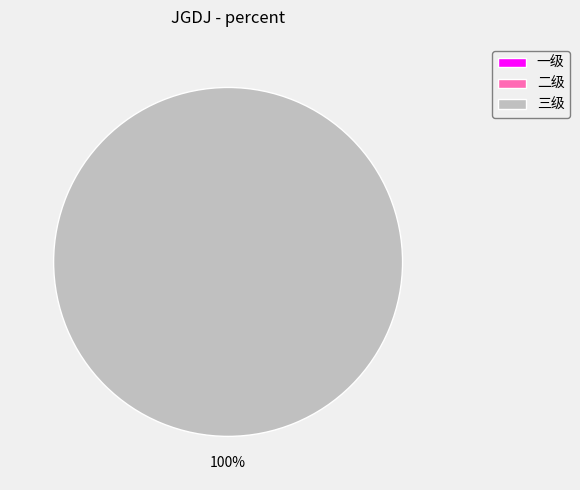

Is it true that 一级 is 0% of the pie?

True